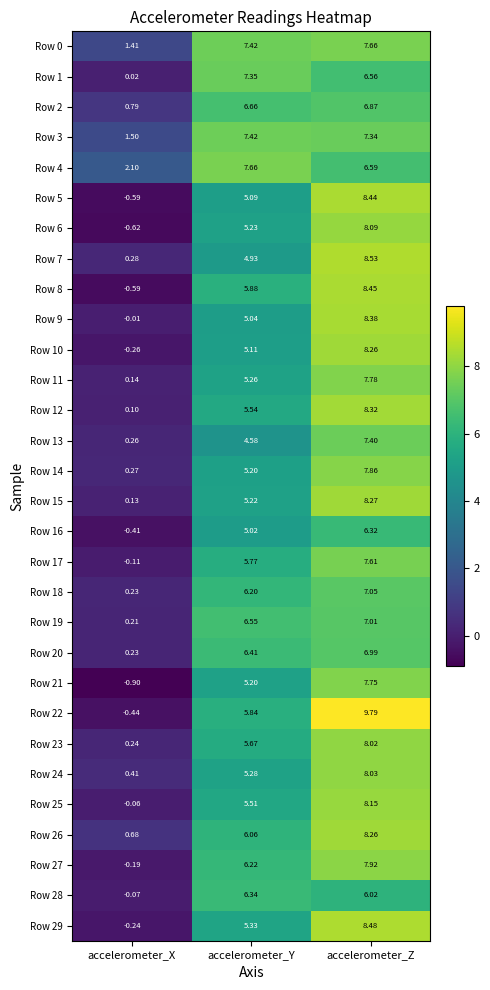

What is the spread (max minus min) of values at accelerometer_Z?

3.8